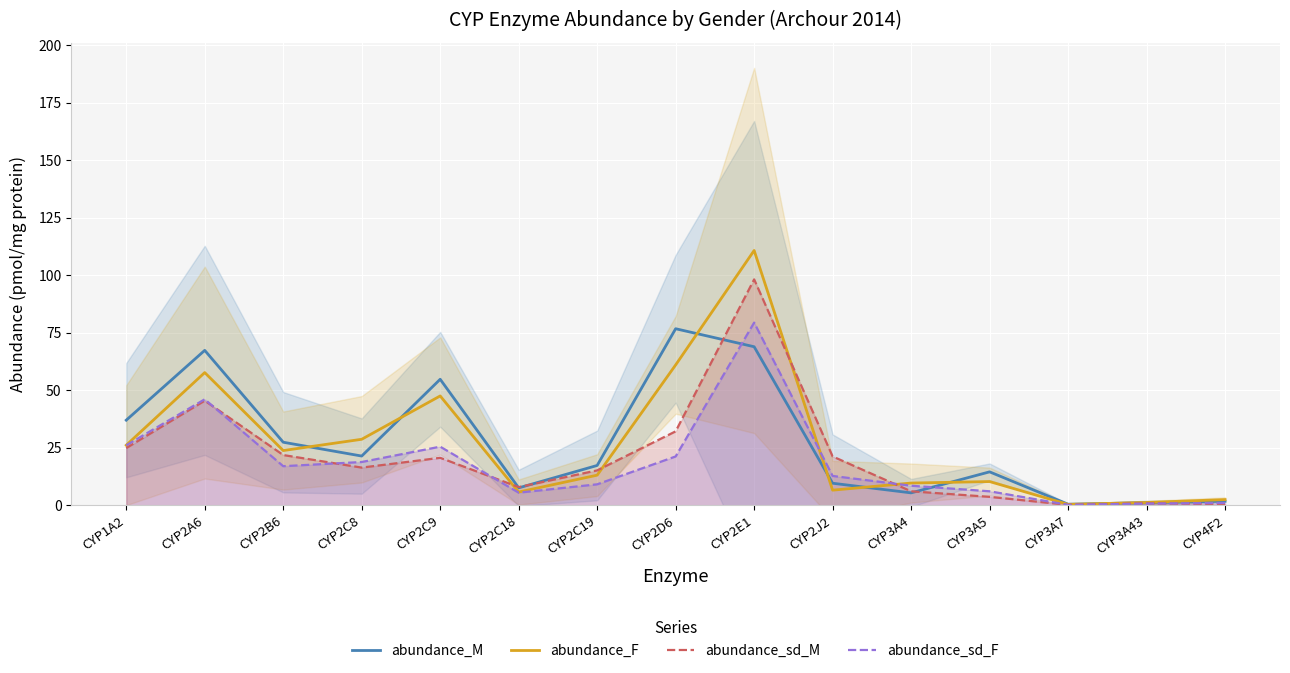

What is the difference between the abundance_M values at CYP3A5 and CYP3A7?

14.1